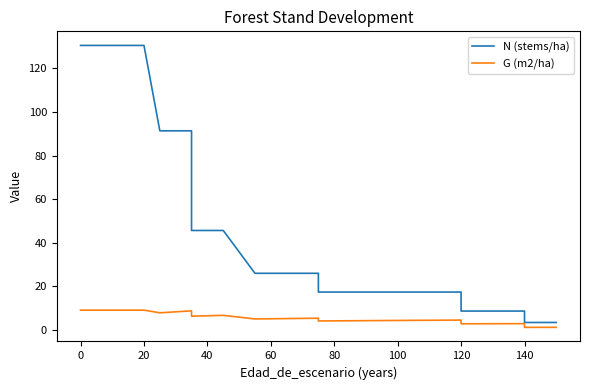

What is the difference between the maximum and second lowest values in the G (m2/ha) series?

7.9